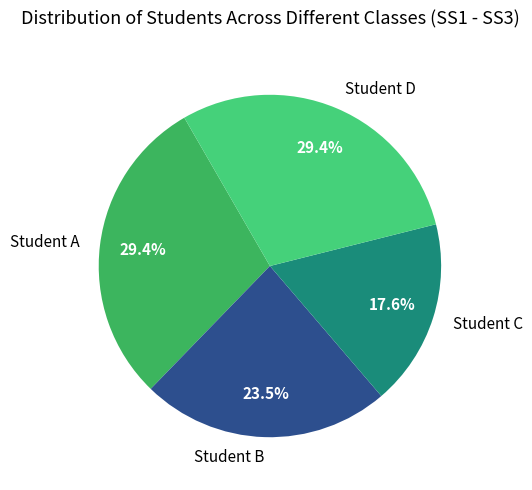

Does Student B account for over 50% of the chart?

No